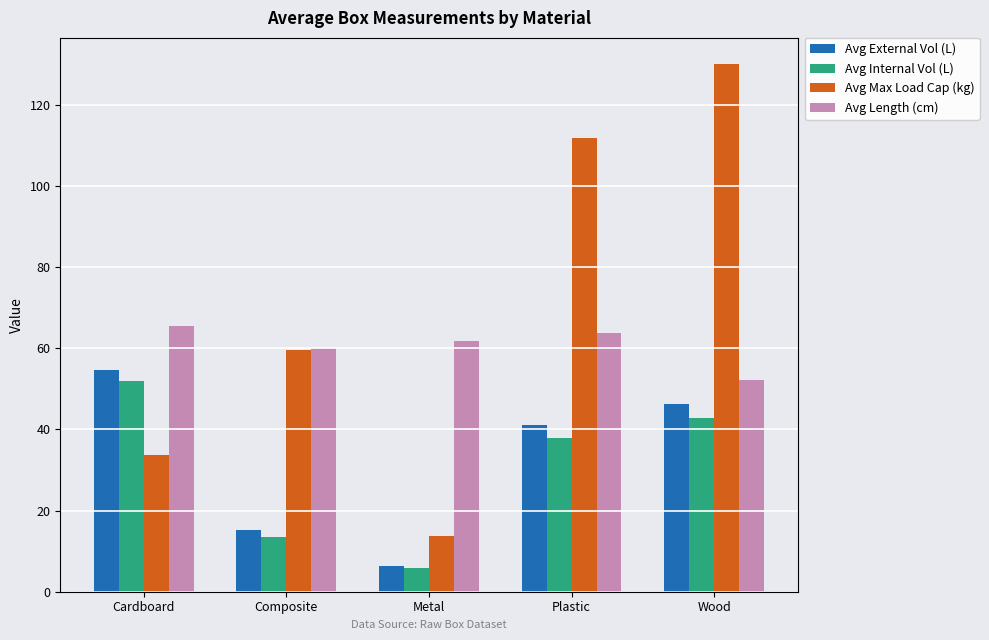

What is the value of the Avg External Vol (L) bar at the 5th from the left?

46.2